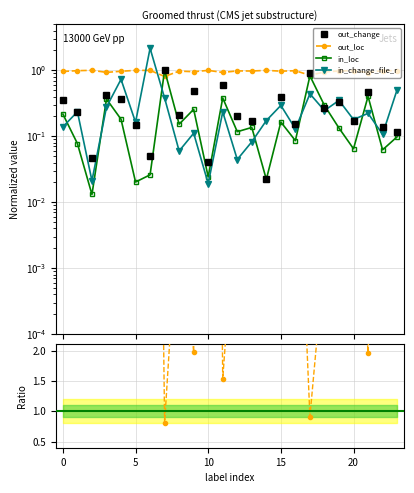

What is the maximum value for in_loc?

1.0